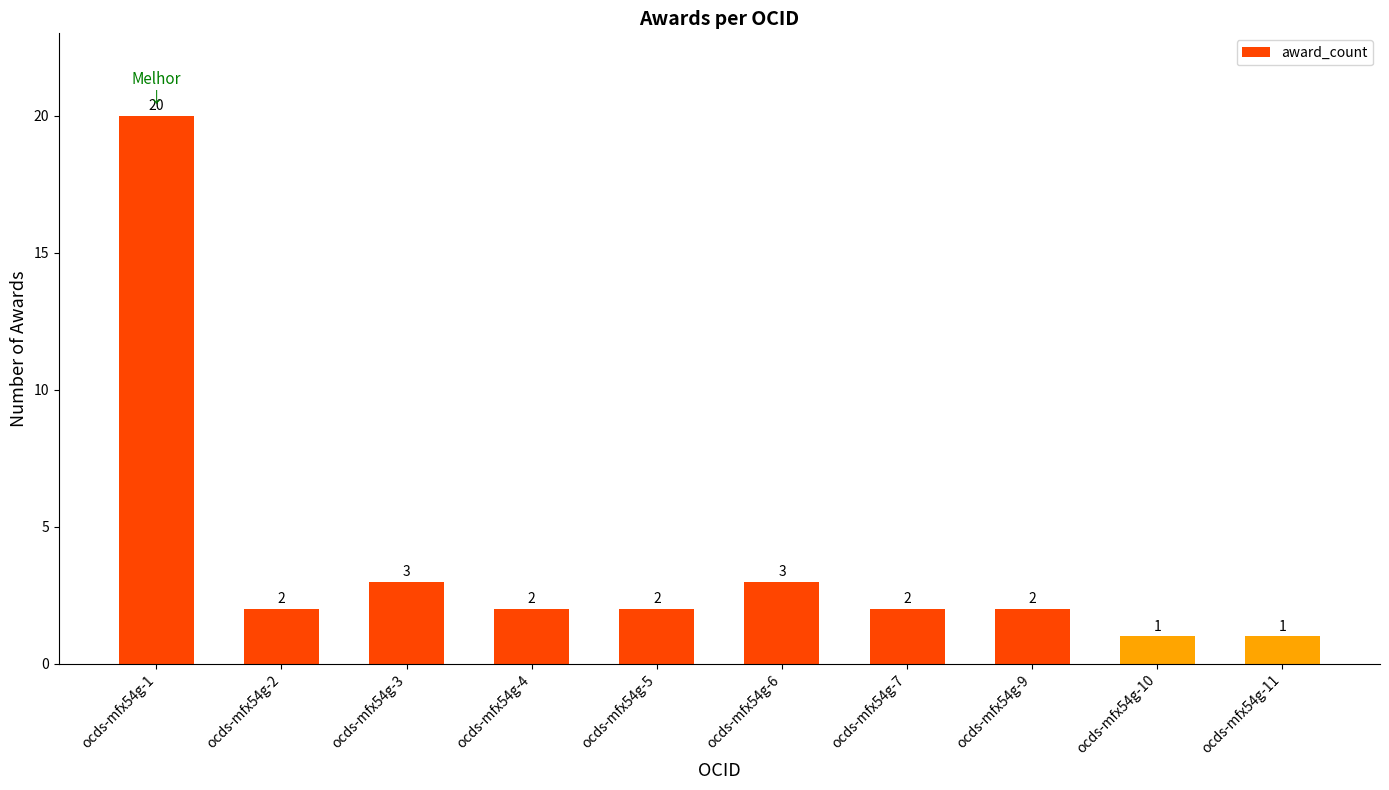

What is the sum of the values at ocds-mfx54g-1 and ocds-mfx54g-7?

22